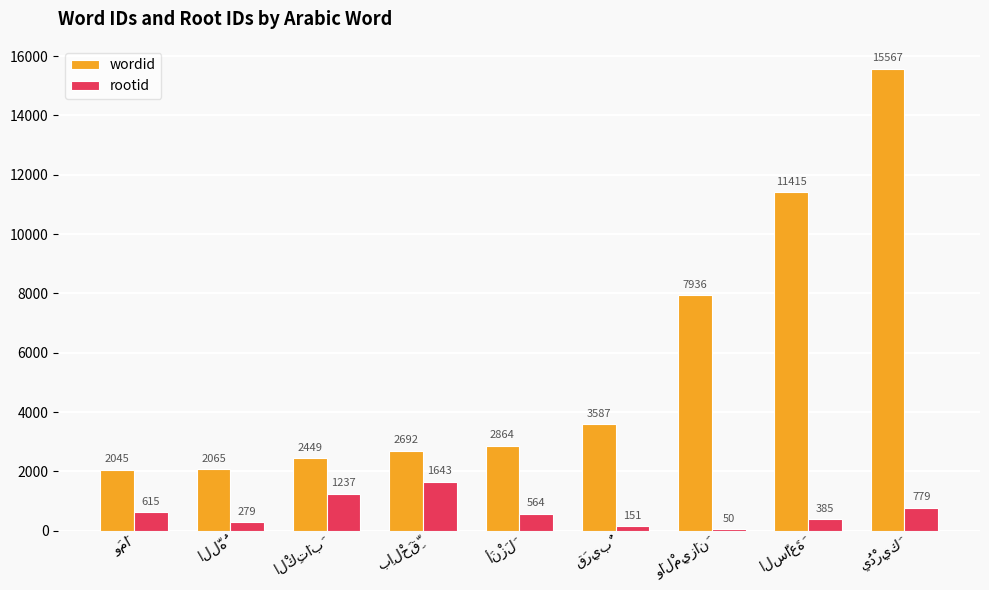

List the series in order of their peak value, lowest first.

rootid, wordid